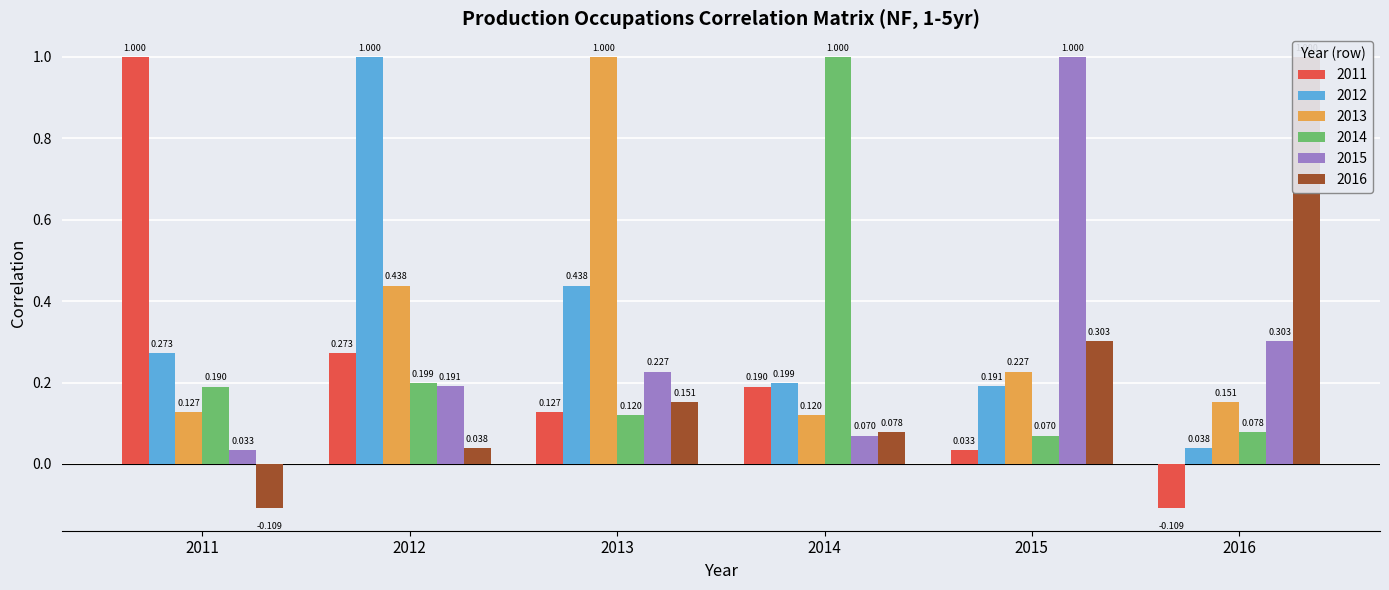

How many bars are there in each group?

6